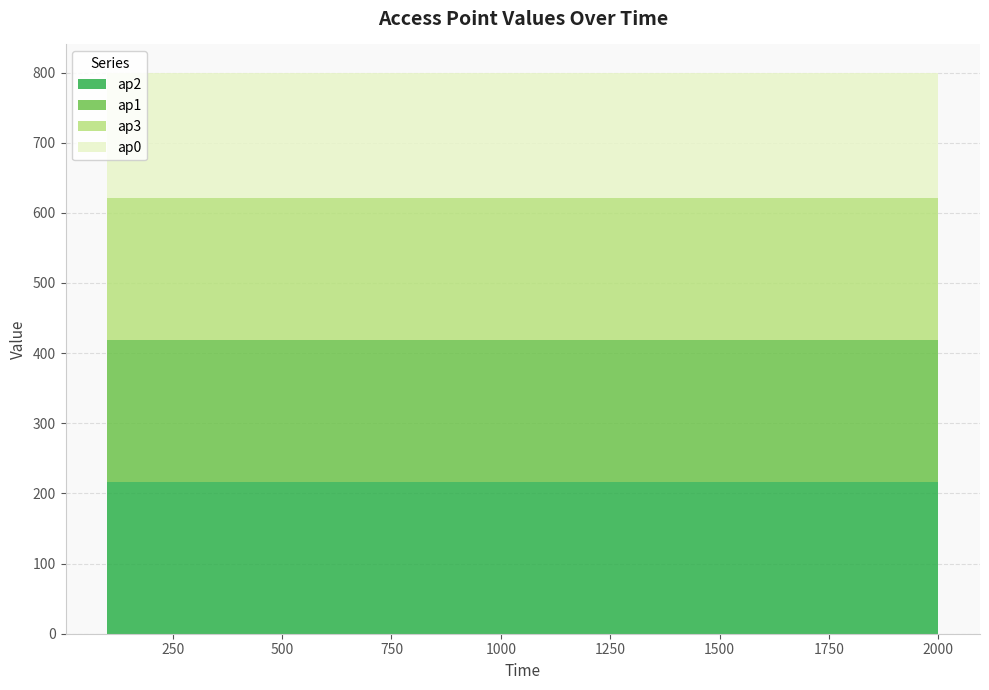

Reading right to left, what are all the values shown in this chart?

ap0: 2000.0=179	1900.0=179	1800.0=179	1700.0=179	1600.0=179	1500.0=179	1400.0=179	1300.0=179	1200.0=179	1100.0=179	1000.0=179	900.0=179	800.0=179	700.0=179	600.0=179	500.0=179	400.0=179	300.0=179	200.0=179	100.0=179
ap1: 2000.0=202	1900.0=202	1800.0=202	1700.0=202	1600.0=202	1500.0=202	1400.0=202	1300.0=202	1200.0=202	1100.0=202	1000.0=202	900.0=202	800.0=202	700.0=202	600.0=202	500.0=202	400.0=202	300.0=202	200.0=202	100.0=202
ap2: 2000.0=216	1900.0=216	1800.0=216	1700.0=216	1600.0=216	1500.0=216	1400.0=216	1300.0=216	1200.0=216	1100.0=216	1000.0=216	900.0=216	800.0=216	700.0=216	600.0=216	500.0=216	400.0=216	300.0=216	200.0=216	100.0=216
ap3: 2000.0=203	1900.0=203	1800.0=203	1700.0=203	1600.0=203	1500.0=203	1400.0=203	1300.0=203	1200.0=203	1100.0=203	1000.0=203	900.0=203	800.0=203	700.0=203	600.0=203	500.0=203	400.0=203	300.0=203	200.0=203	100.0=203